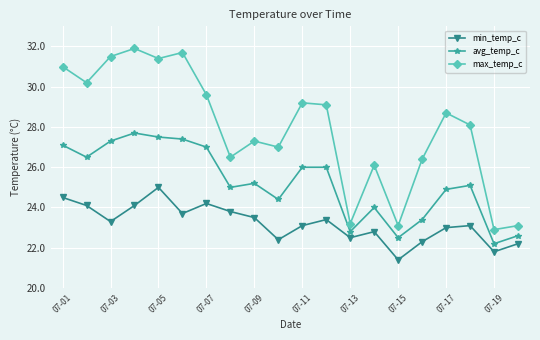

What are all the series names shown in the legend?

min_temp_c, avg_temp_c, max_temp_c